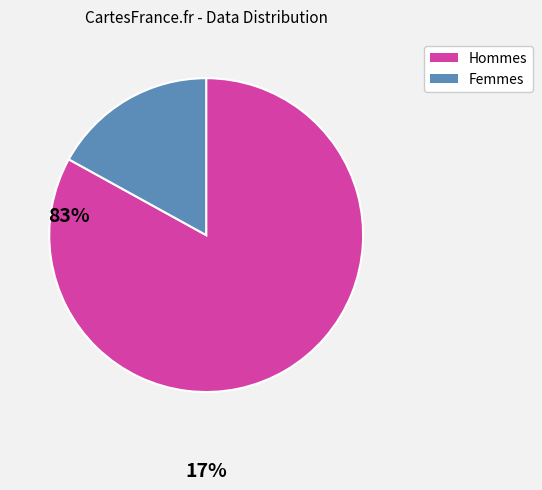

Is there a majority slice in this chart?

Yes